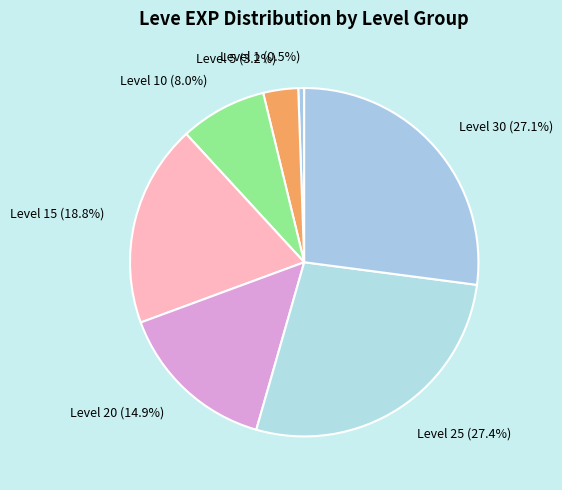

Between Level 20 (14.9%) and Level 15 (18.8%), which is larger?

Level 15 (18.8%)